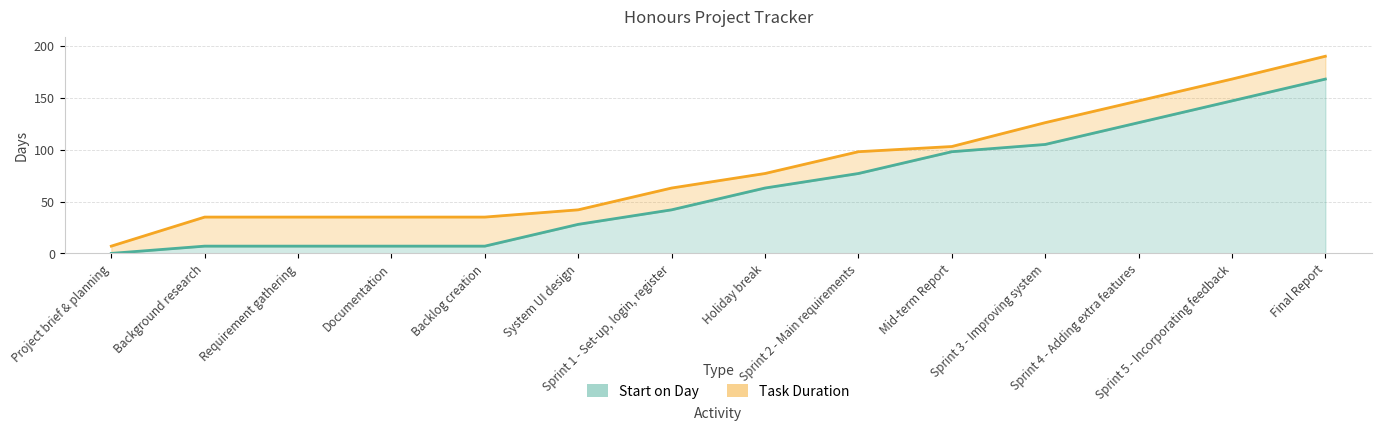

What is the ratio of the value at Holiday break to the value at Sprint 3 - Improving system?

0.6